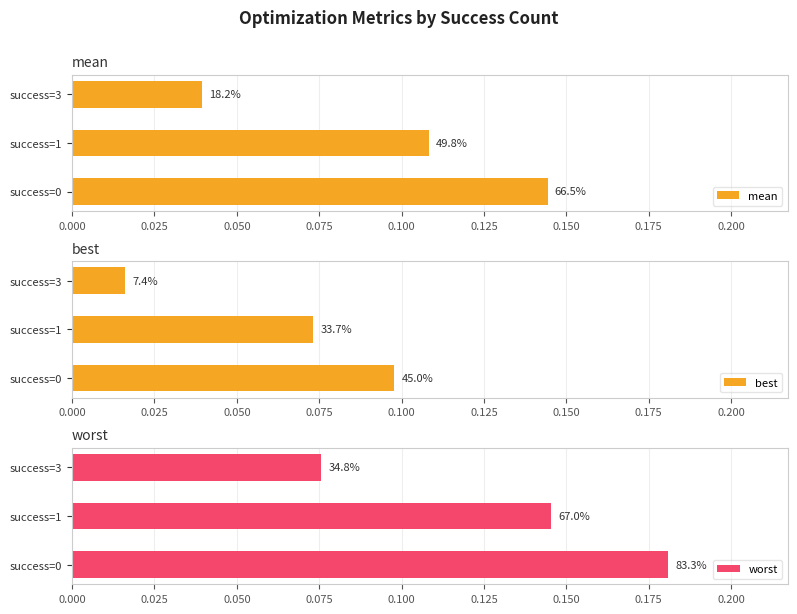

Read the best value at 0.025.

0.1